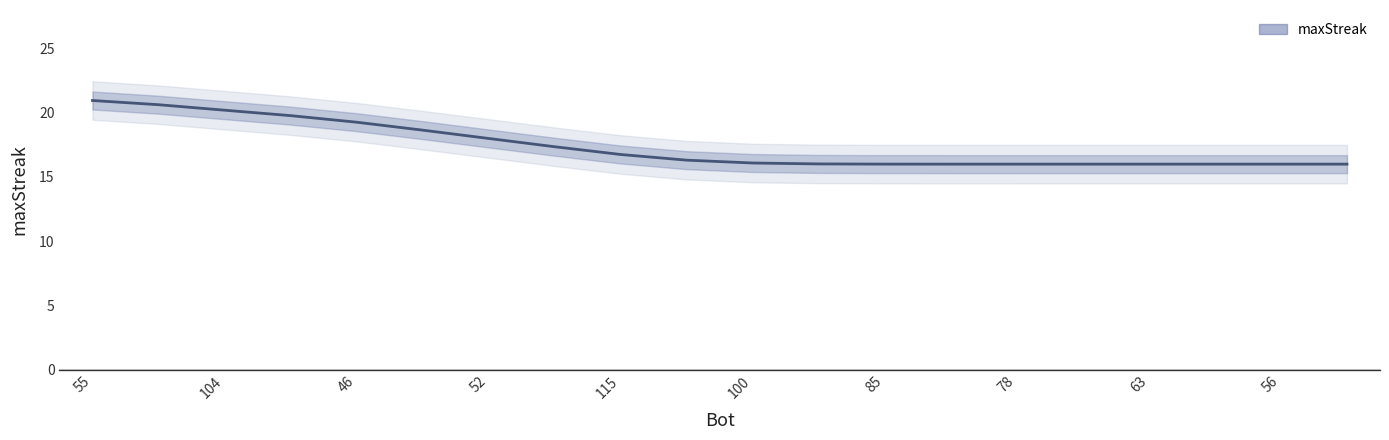

Which has a higher value, 13 or 10?

10